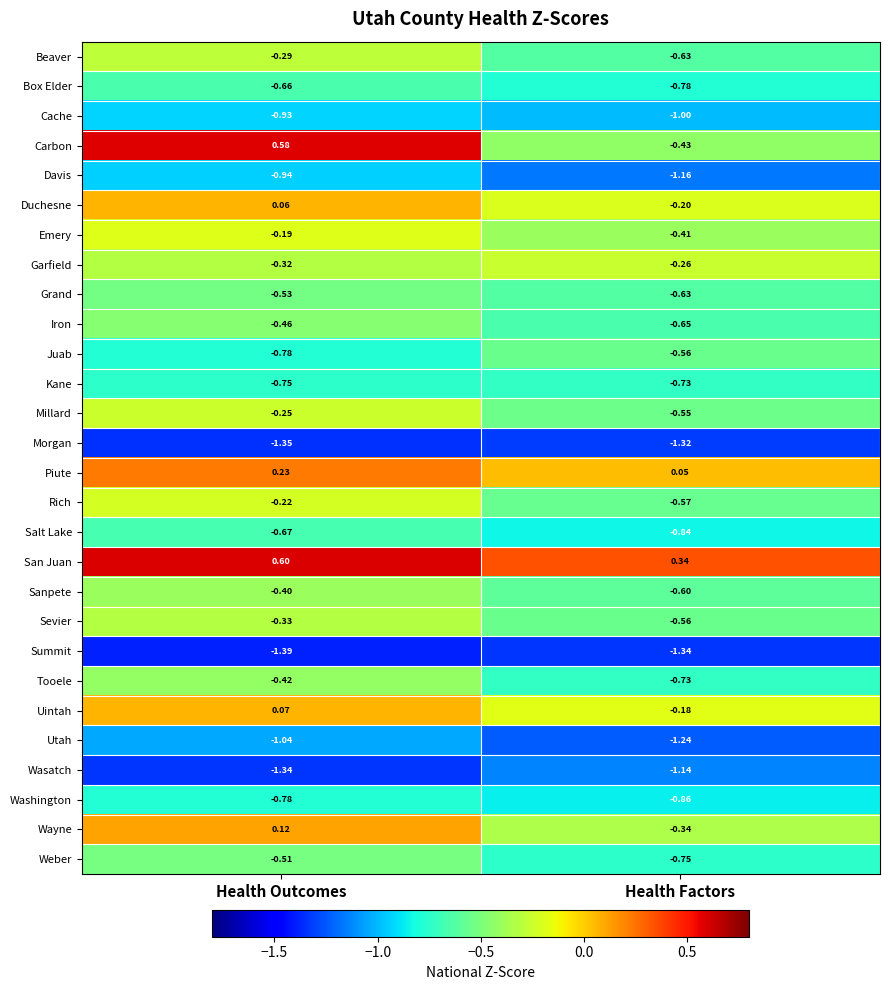

At which label is Wayne closest to 0?

Health Outcomes